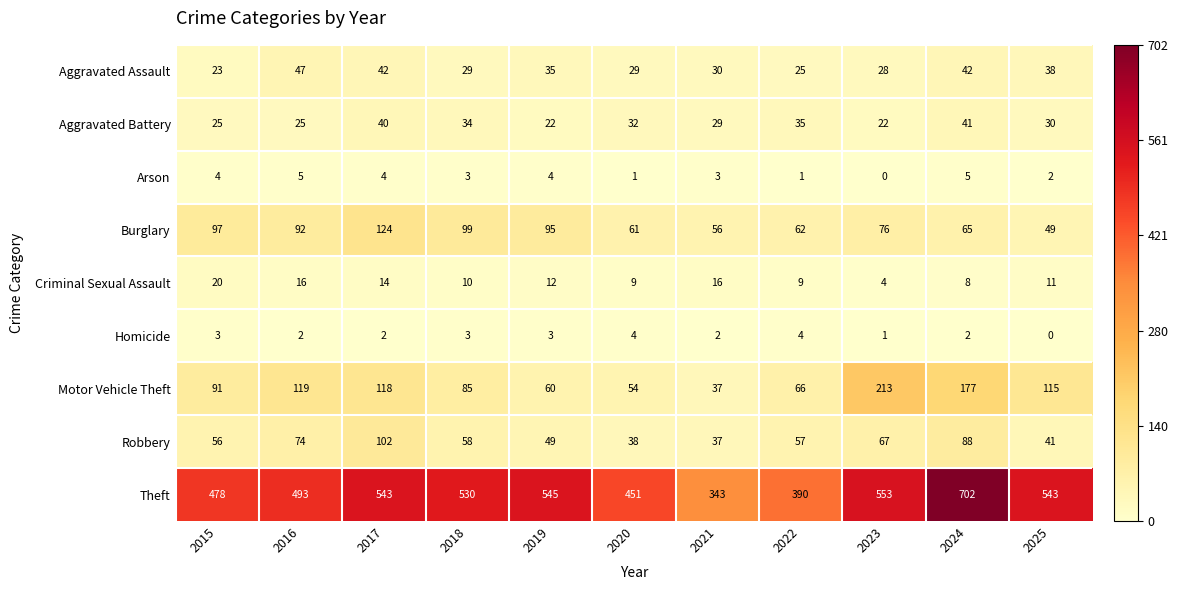

At which category is the sum across all series the highest?

2024